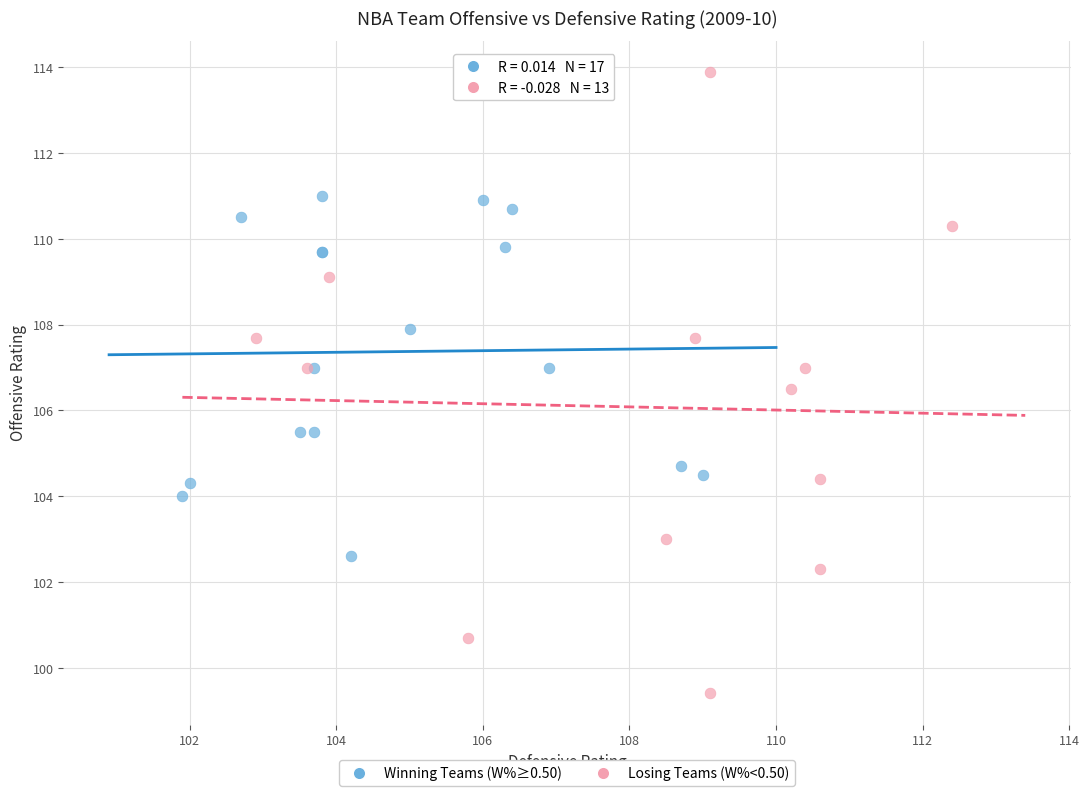

Which series reaches the minimum Y coordinate?

Losing Teams (W%<0.50)